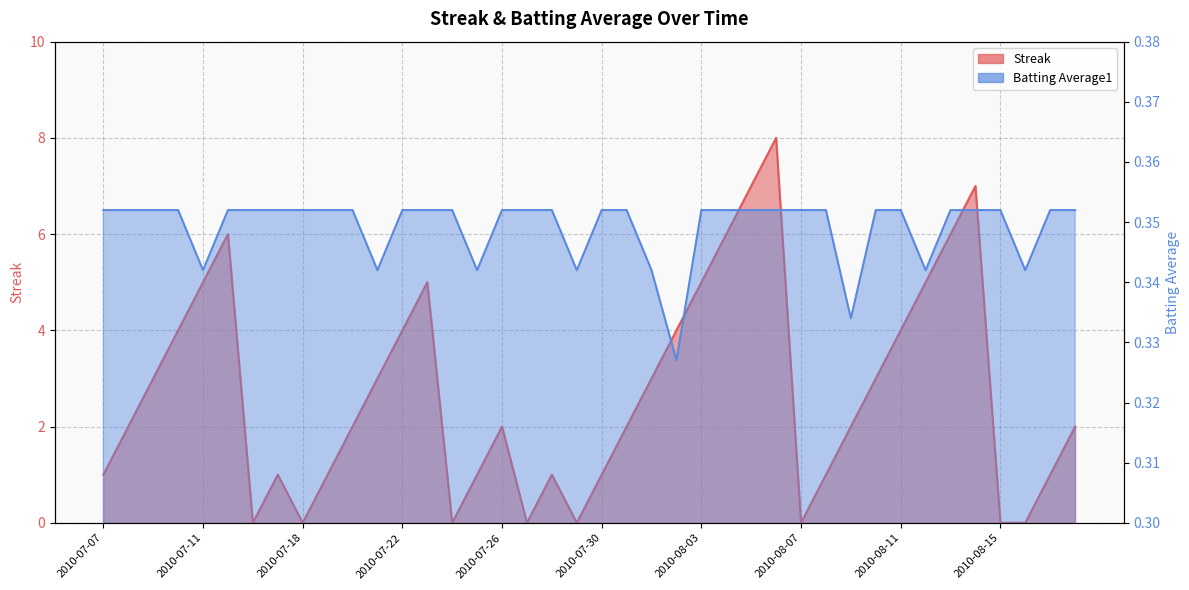

In Streak, how many points are higher than both neighbors (excluding endpoints)?

7